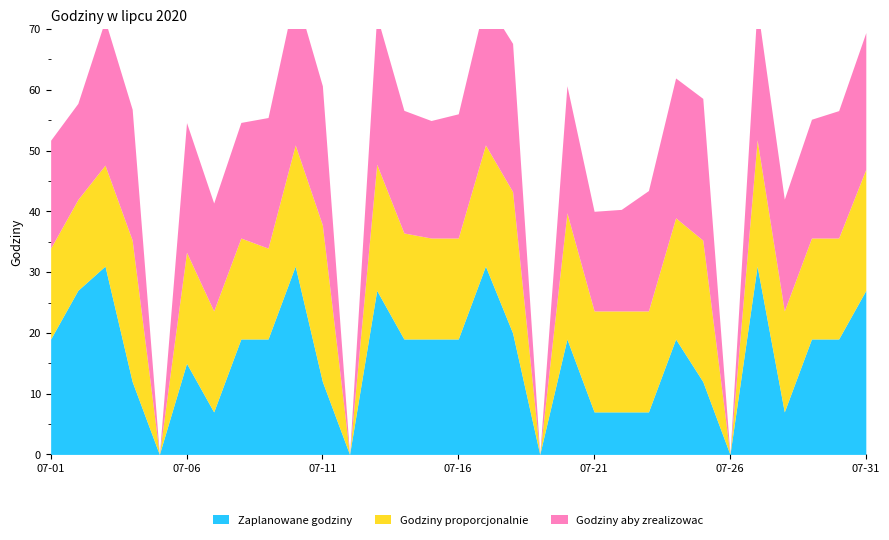

How many lines are shown in the chart?

3